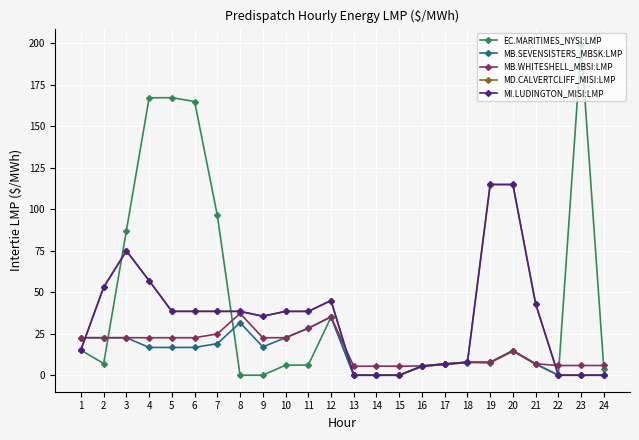

How many data points in MB.SEVENSISTERS_MBSK:LMP are less than 16?

12